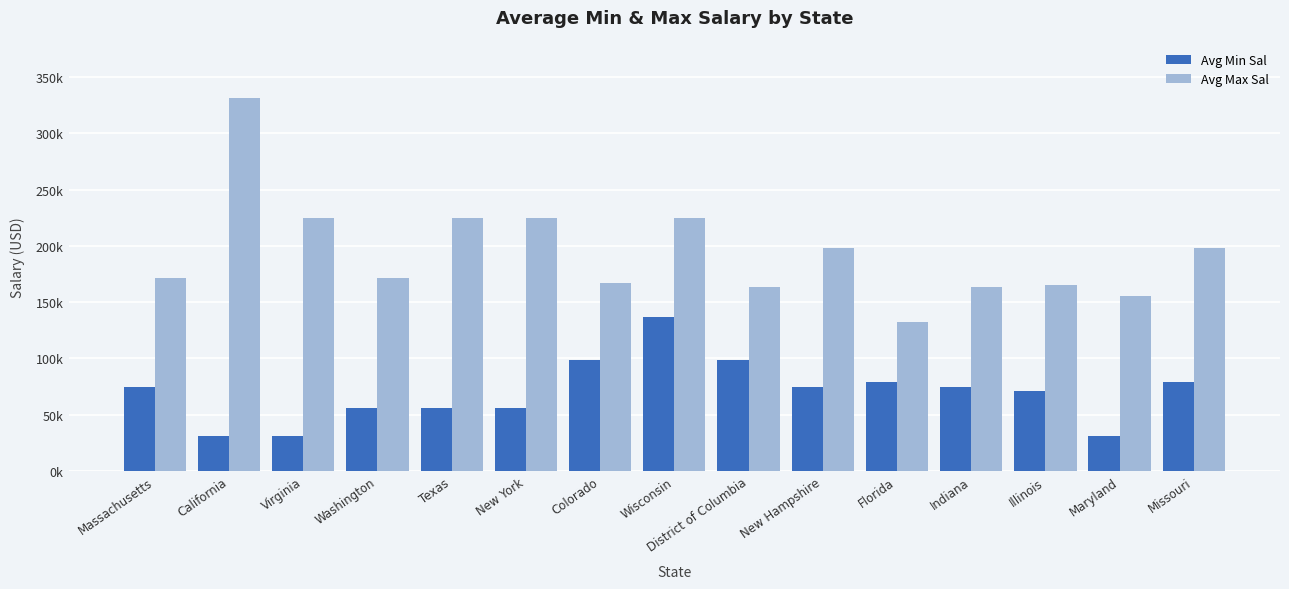

Between Massachusetts and Missouri, which is larger?

Missouri